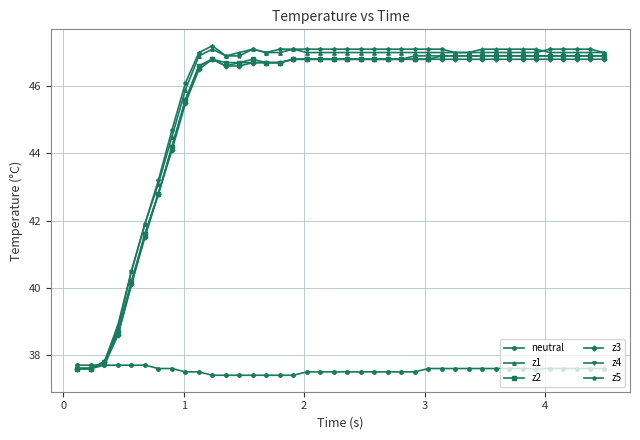

What is the value of the z3 point at the 14th from the left?

46.7